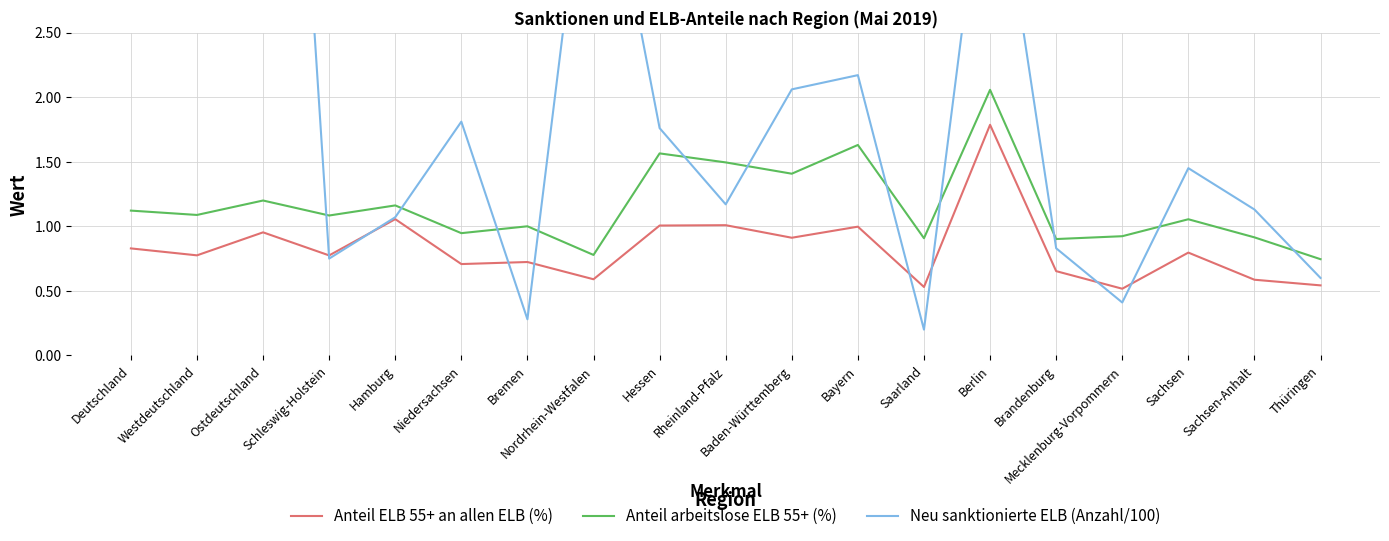

Which series ends up on top after the final intersection of Anteil ELB 55+ an allen ELB (%) and Neu sanktionierte ELB (Anzahl/100)?

Neu sanktionierte ELB (Anzahl/100)